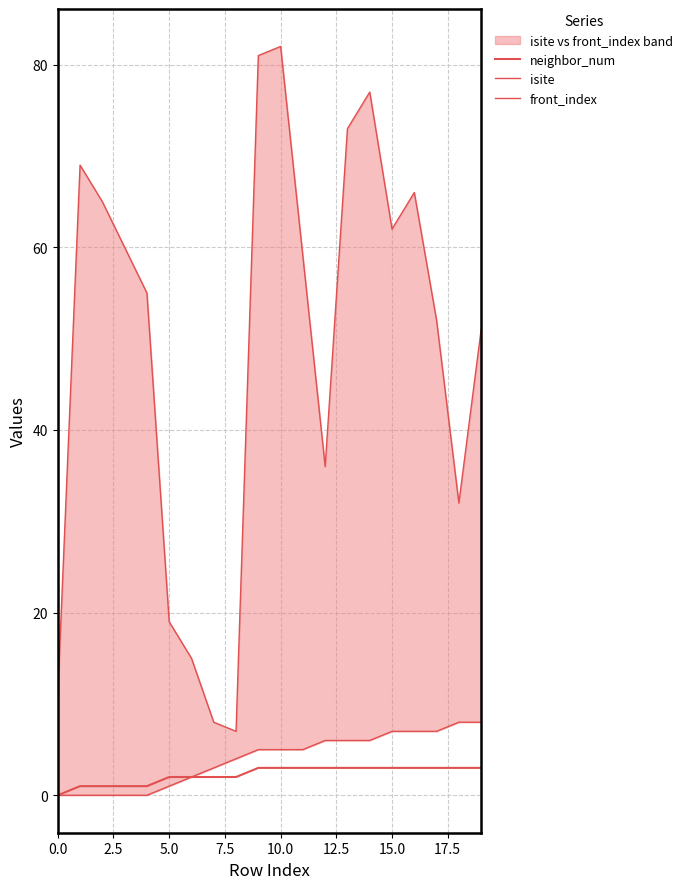

What is the spread (max minus min) of values at 0.0?

11